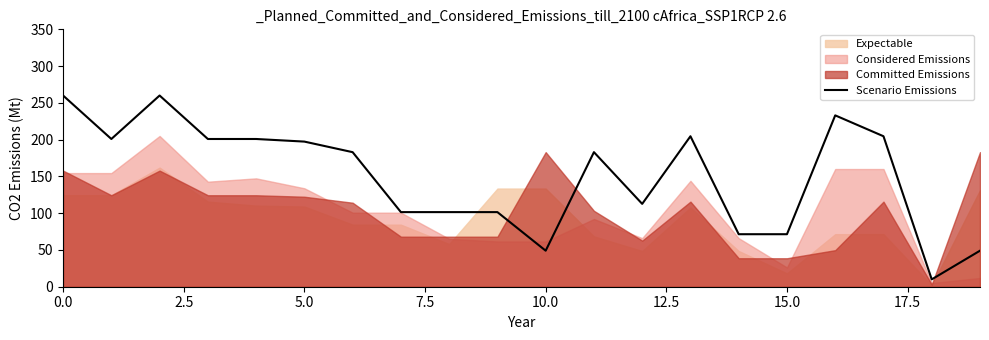

The Scenario Emissions series shows 260.0 at 0.0. True or false?

True